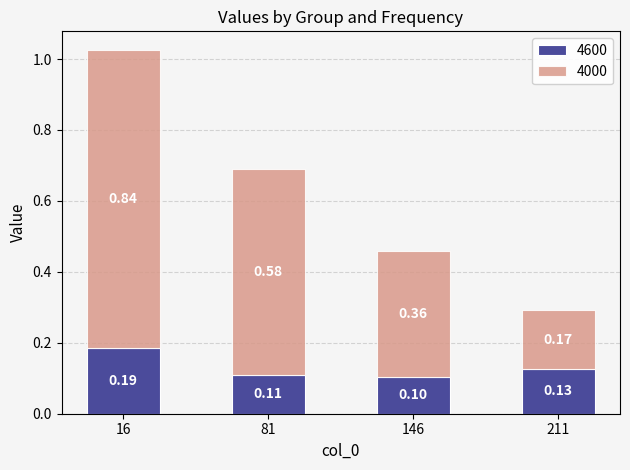

How many data points does each series have?

4